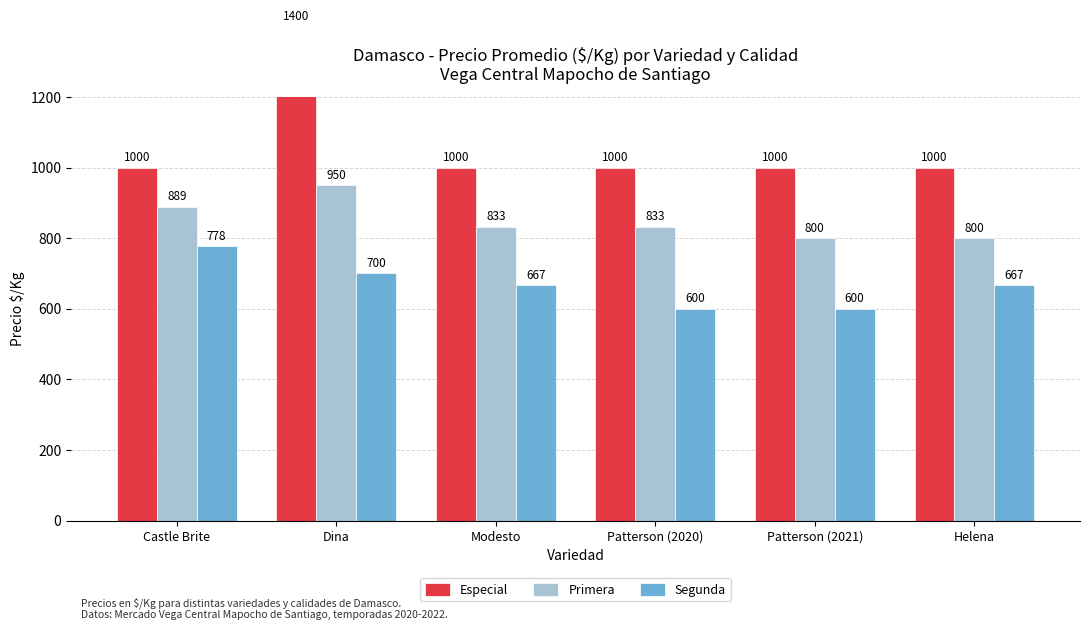

How many bars are there in total?

18